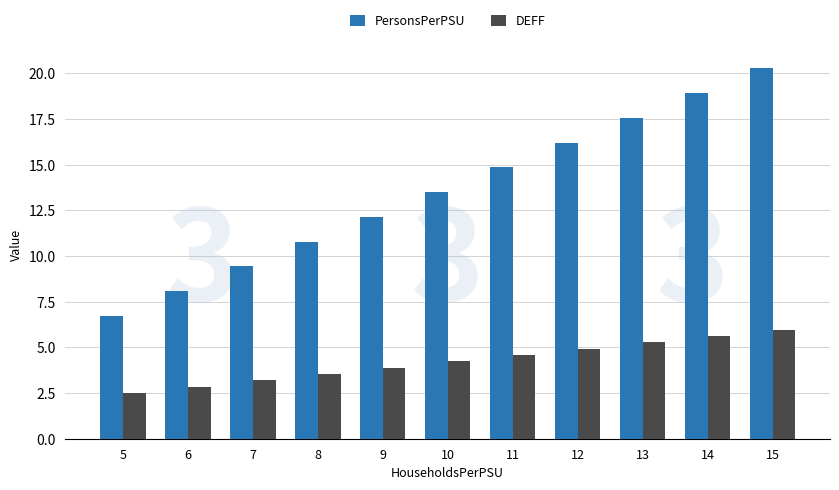

True or false: DEFF has a value of 0.8 at 6.

False